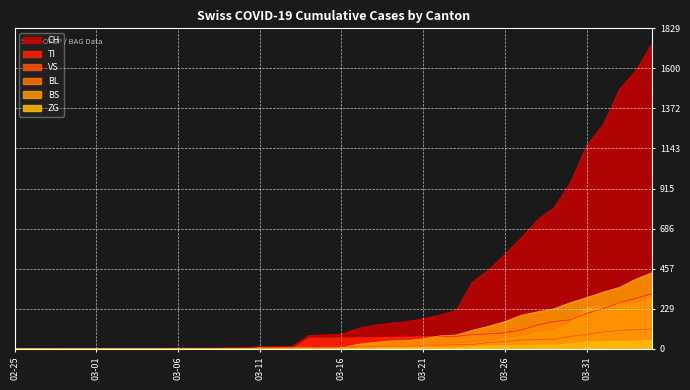

How many lines are shown in the chart?

6